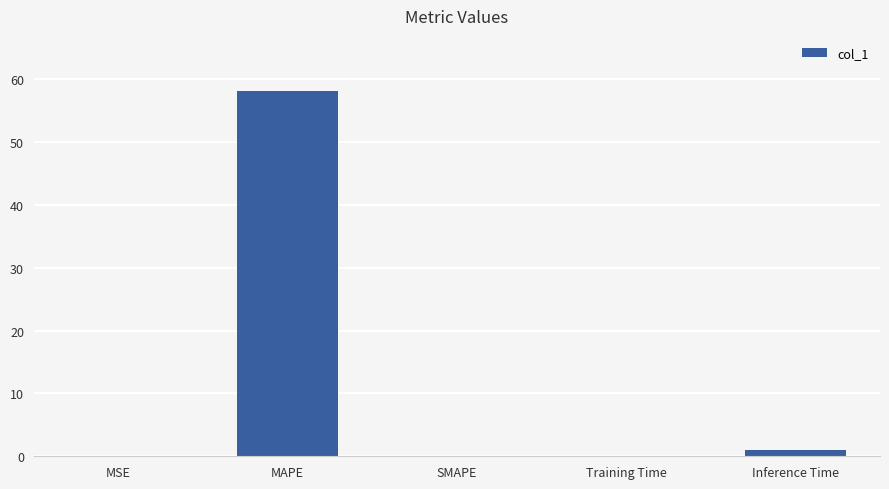

The chart shows a value of 0.0 at SMAPE. True or false?

True